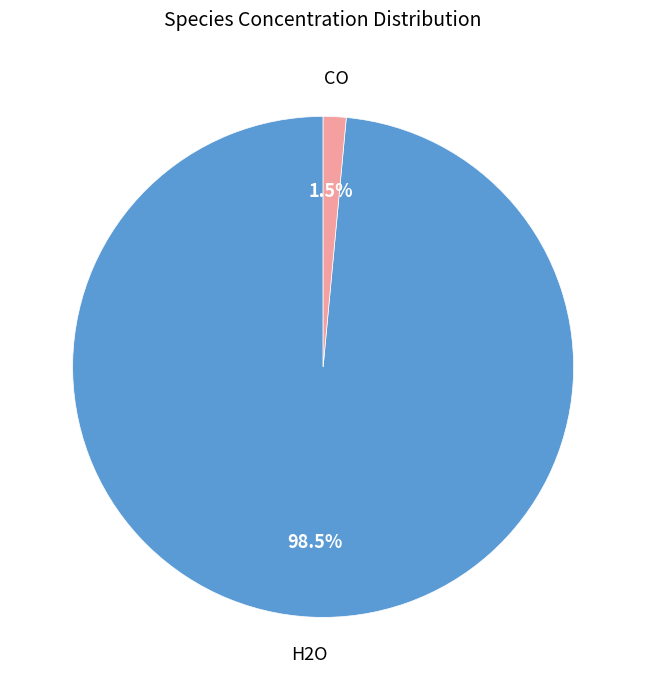

Which slice represents more than half of the pie?

H2O